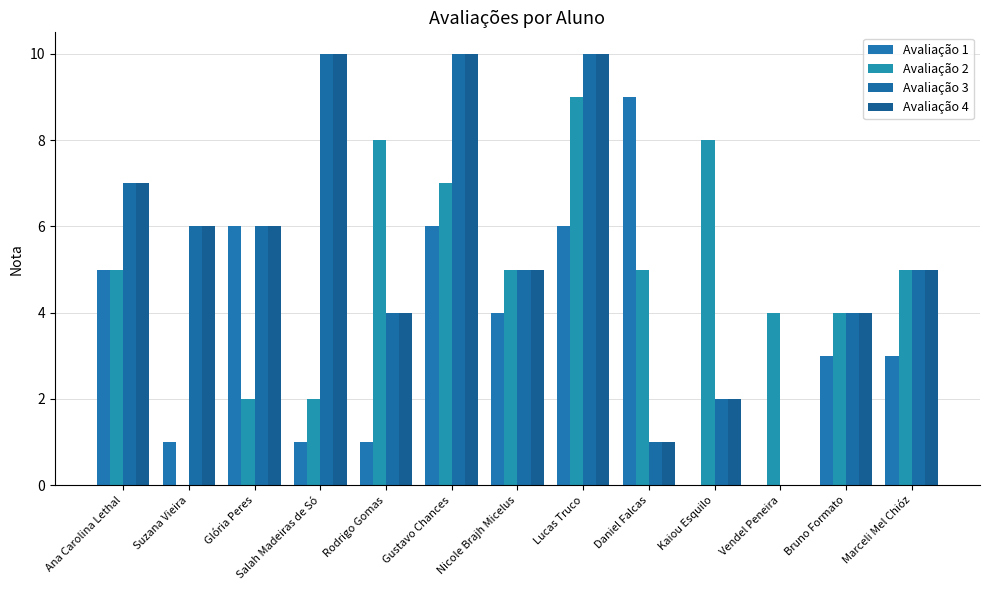

What is the label of the 1st bar from the right?

Marceli Mel Chióz